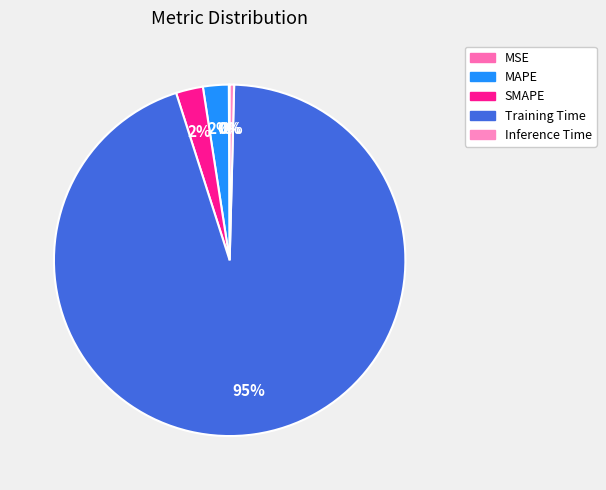

To the nearest percent, what is the difference between the SMAPE and Inference Time slice percentages?

2%